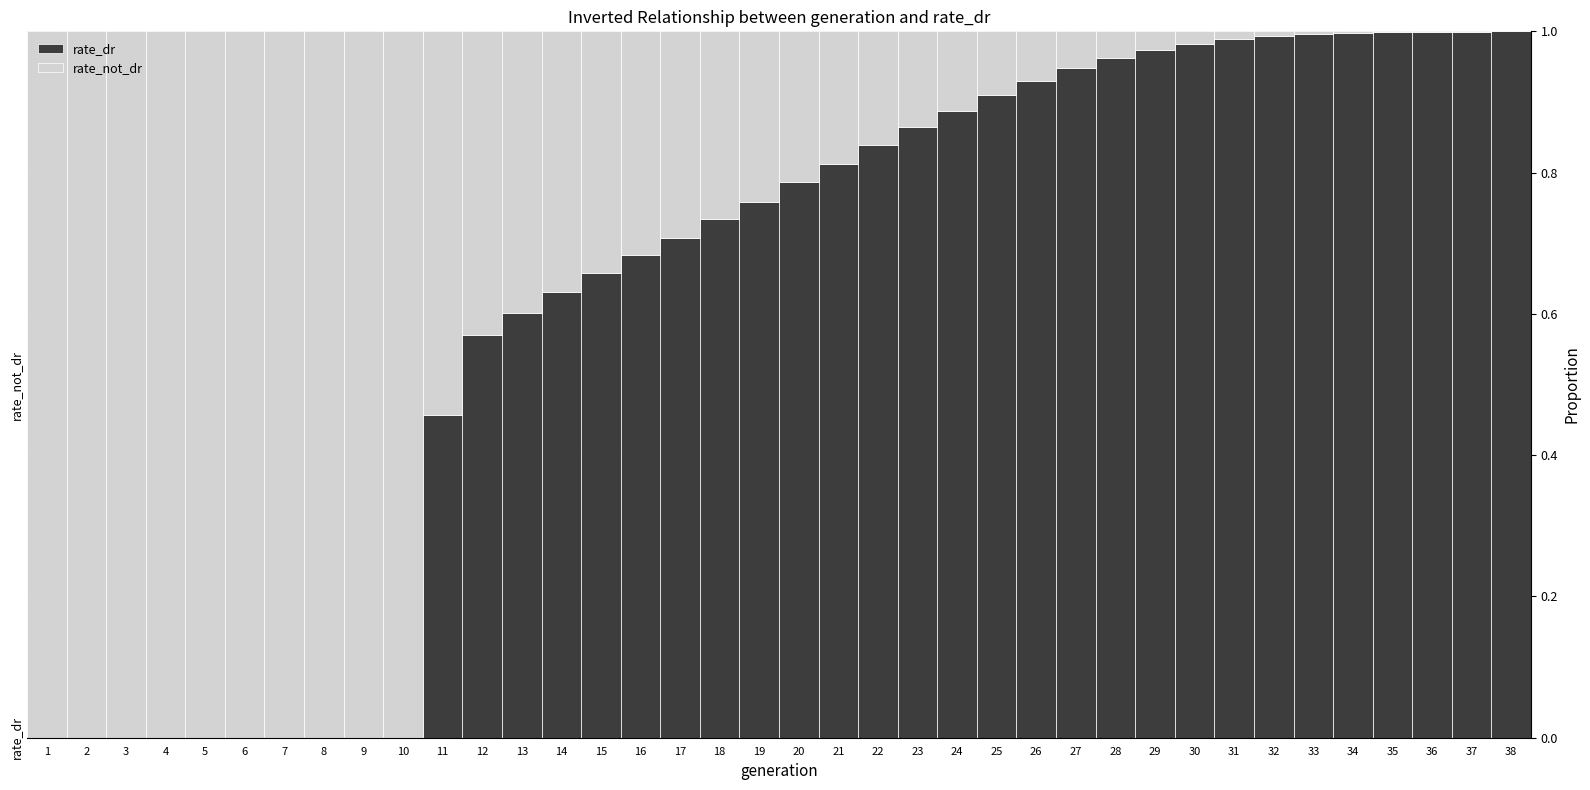

The value of rate_dr at 24 is 0.9. True or false?

True